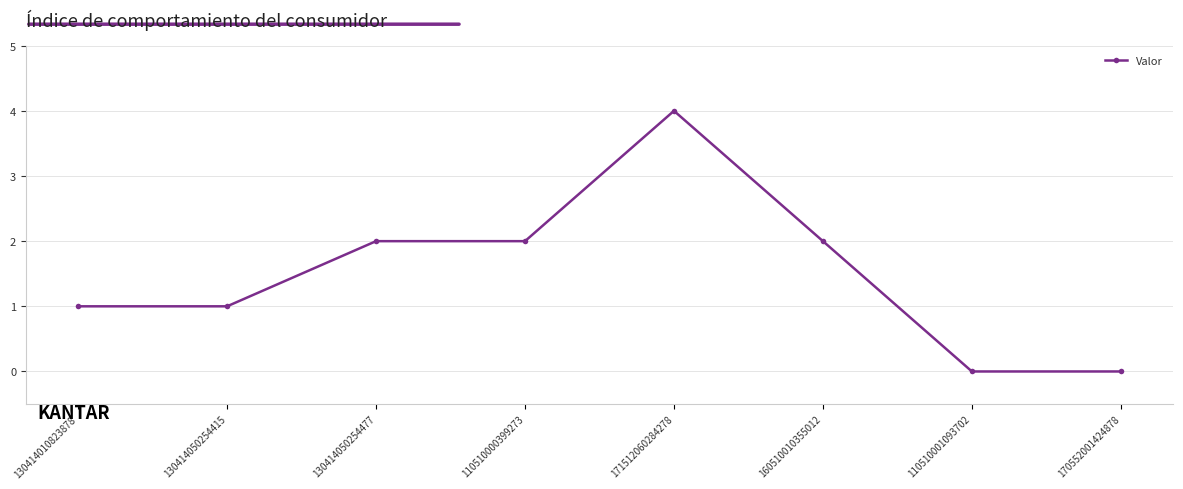

Which has a higher value, 171512060284278 or 130414050254477?

171512060284278